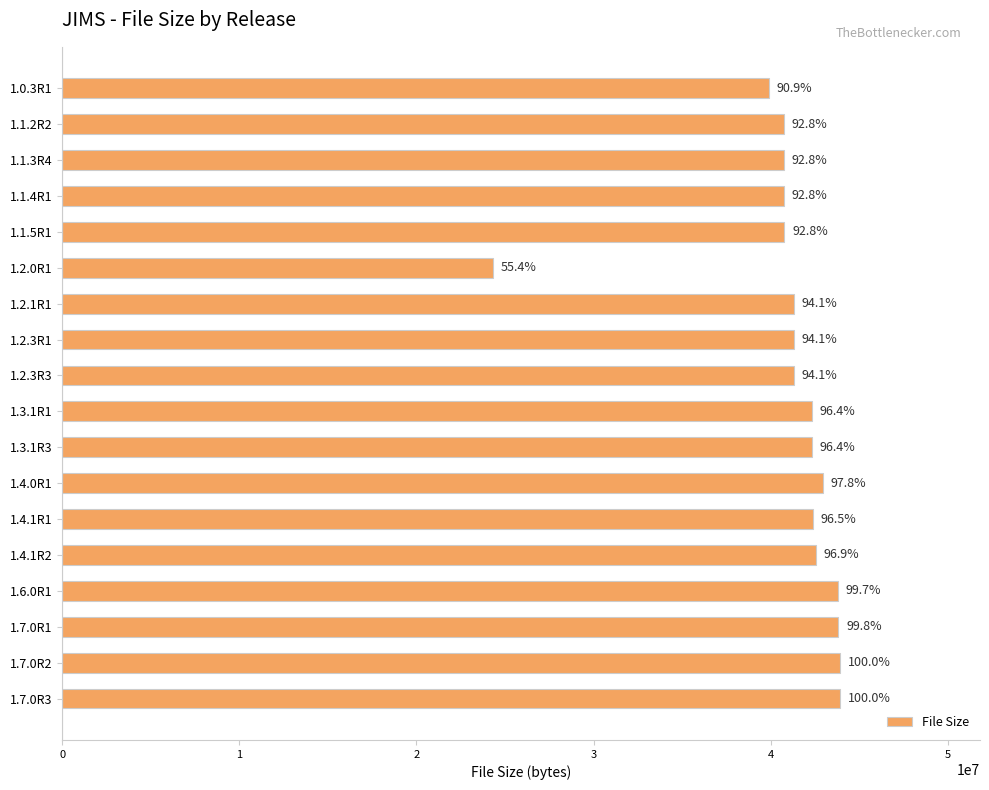

How many bars are there in total?

18